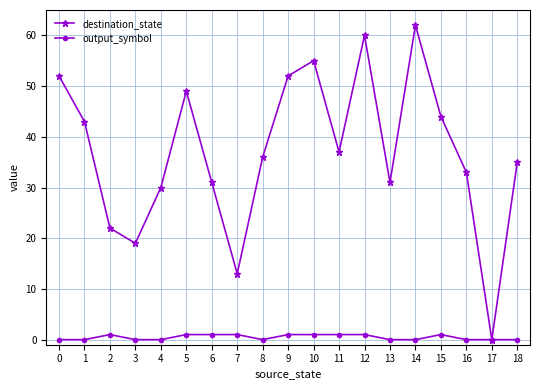

How many data points does each series have?

19